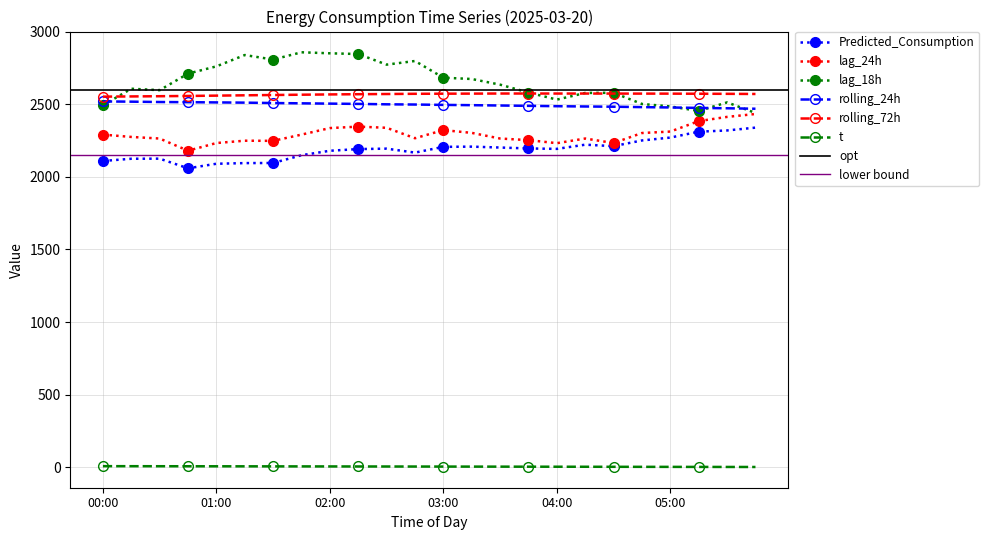

Which category has the highest value in the rolling_24h series?

00:00